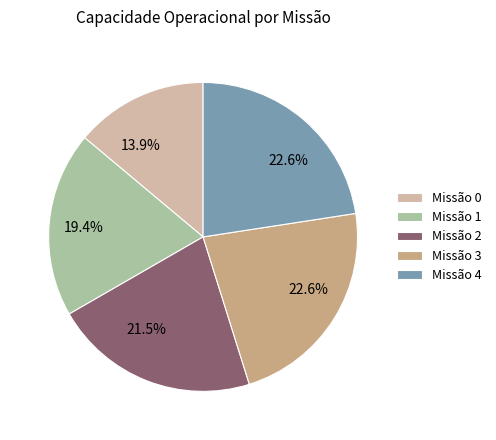

Between Missão 0 and Missão 3, which is larger?

Missão 3